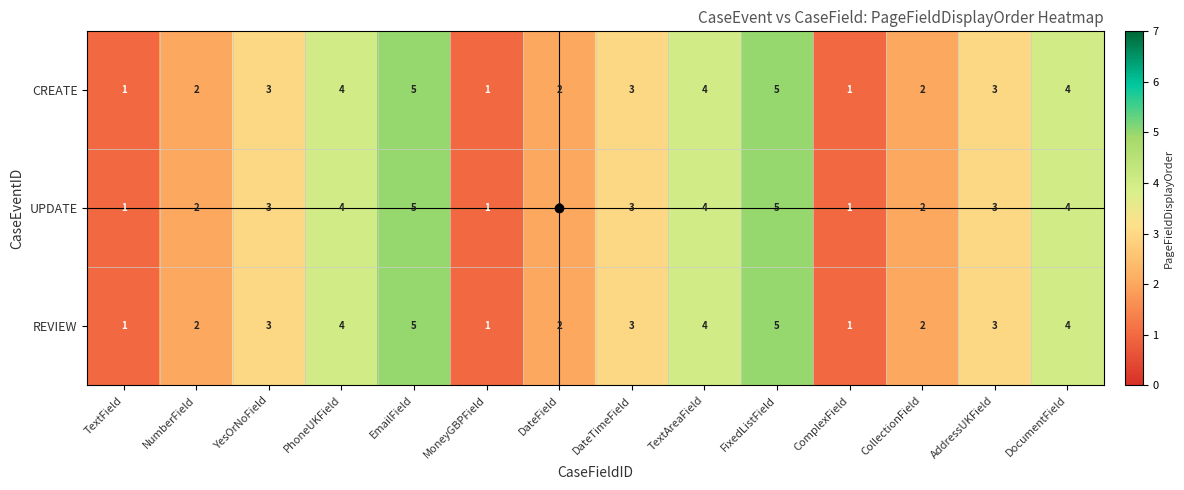

Count the REVIEW values in the range 2 to 4.

9